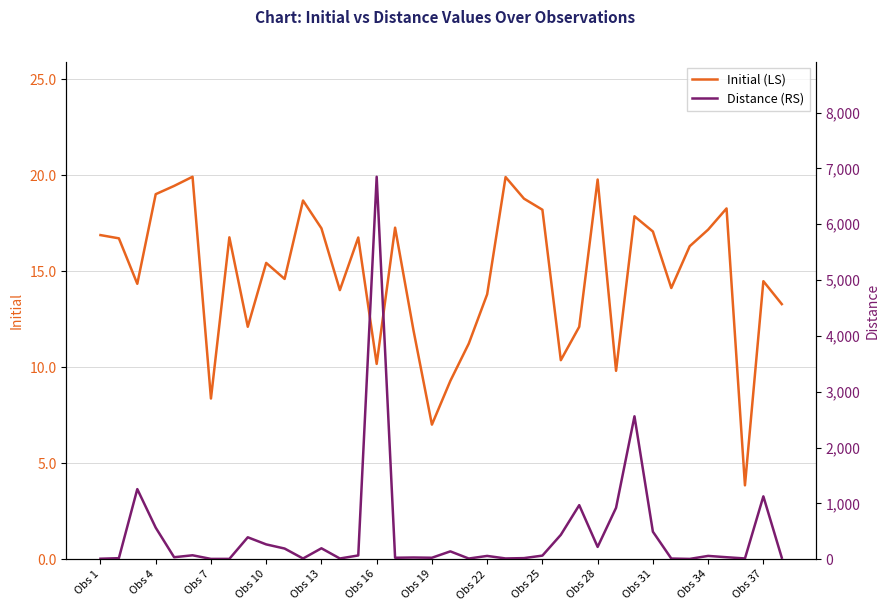

Which series has the largest total across all categories?

Distance (RS)